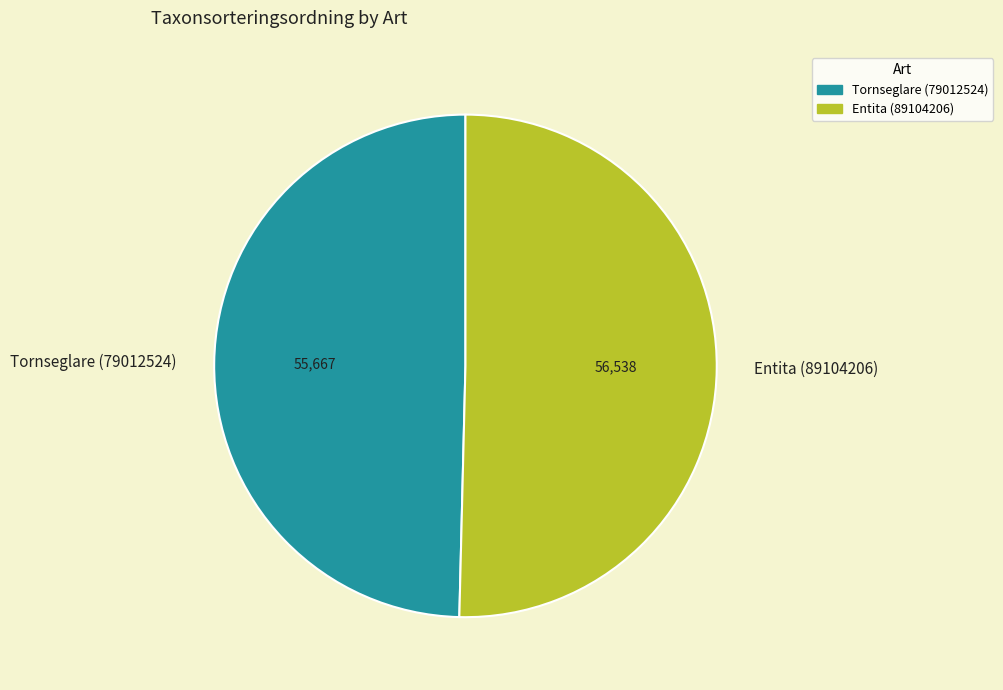

Is it true that Entita (89104206) is 50% of the pie?

True